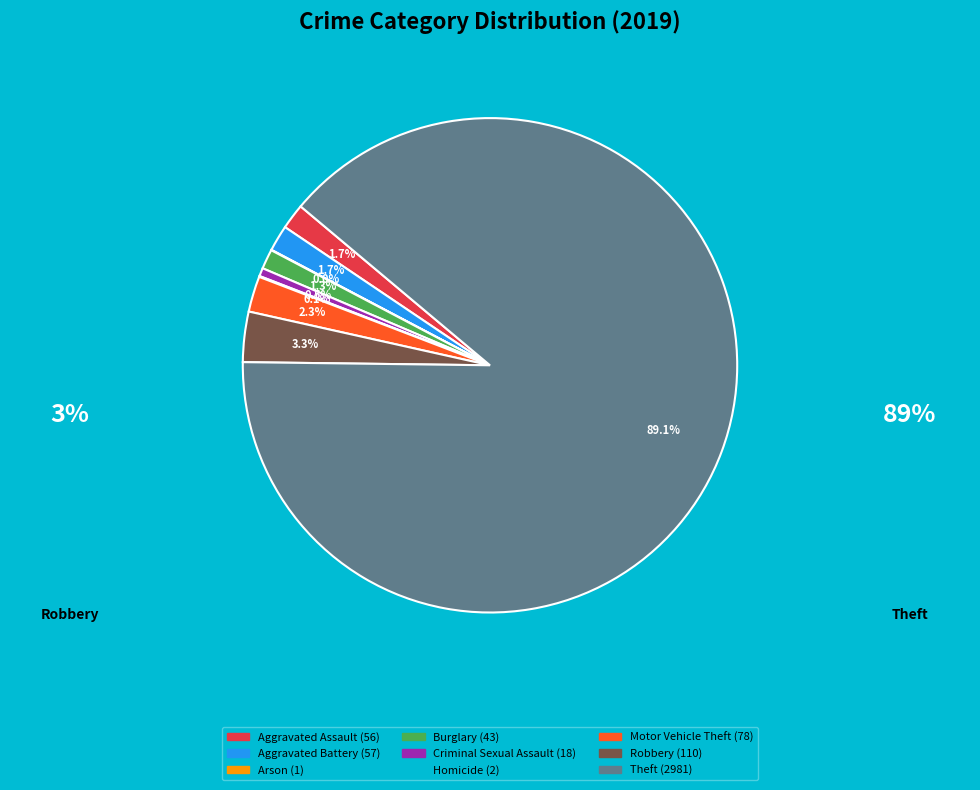

Is there a majority slice in this chart?

Yes